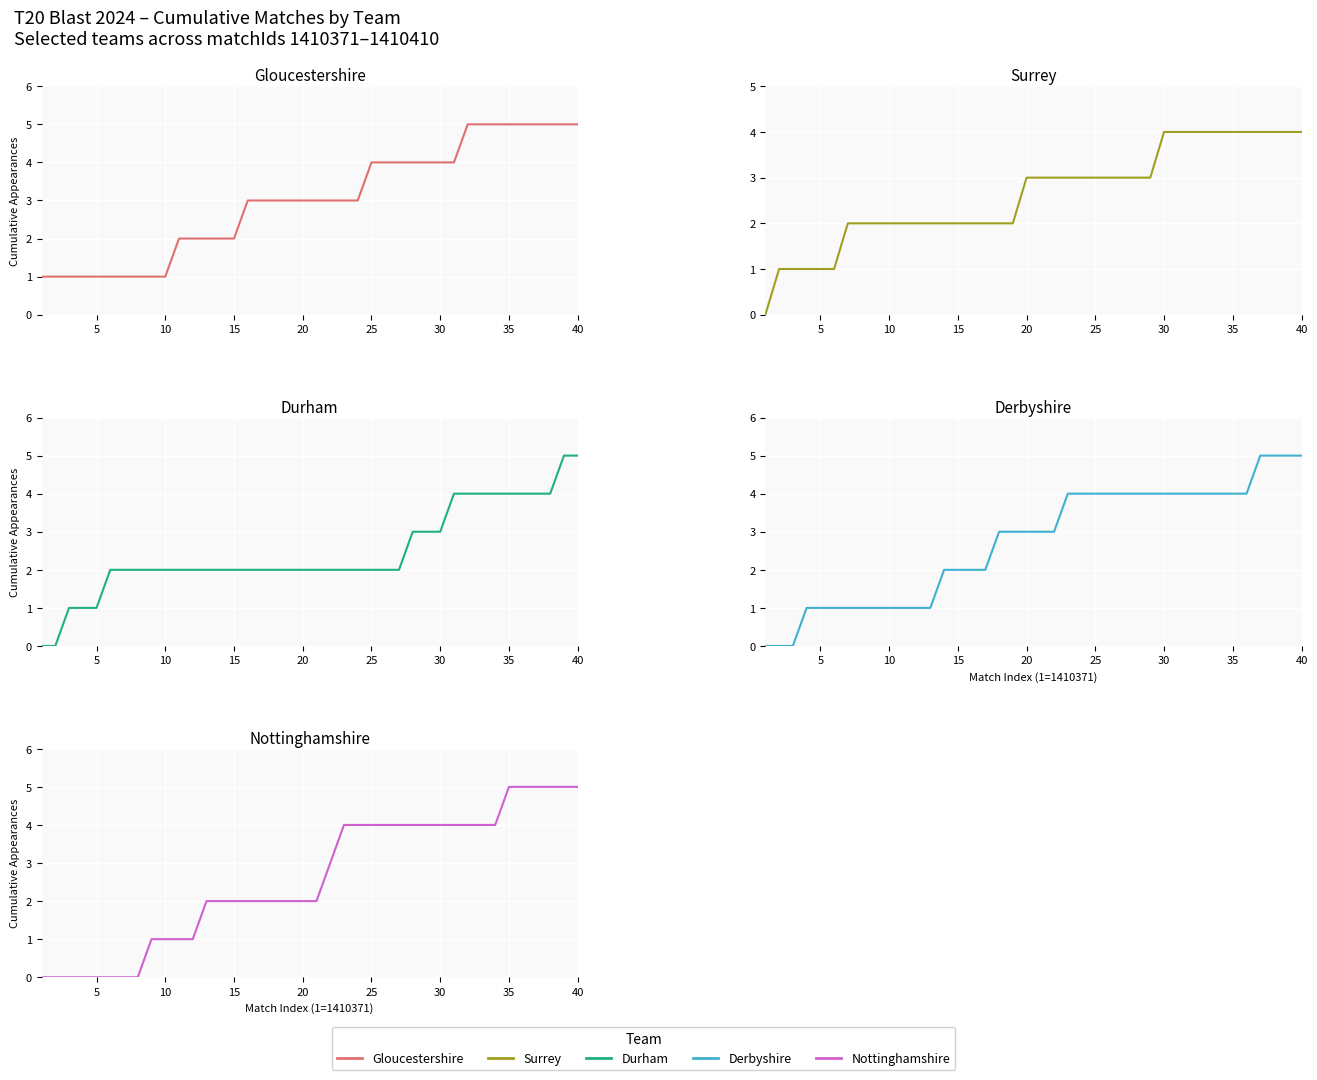

What are all the series names shown in the legend?

Gloucestershire, Surrey, Durham, Derbyshire, Nottinghamshire